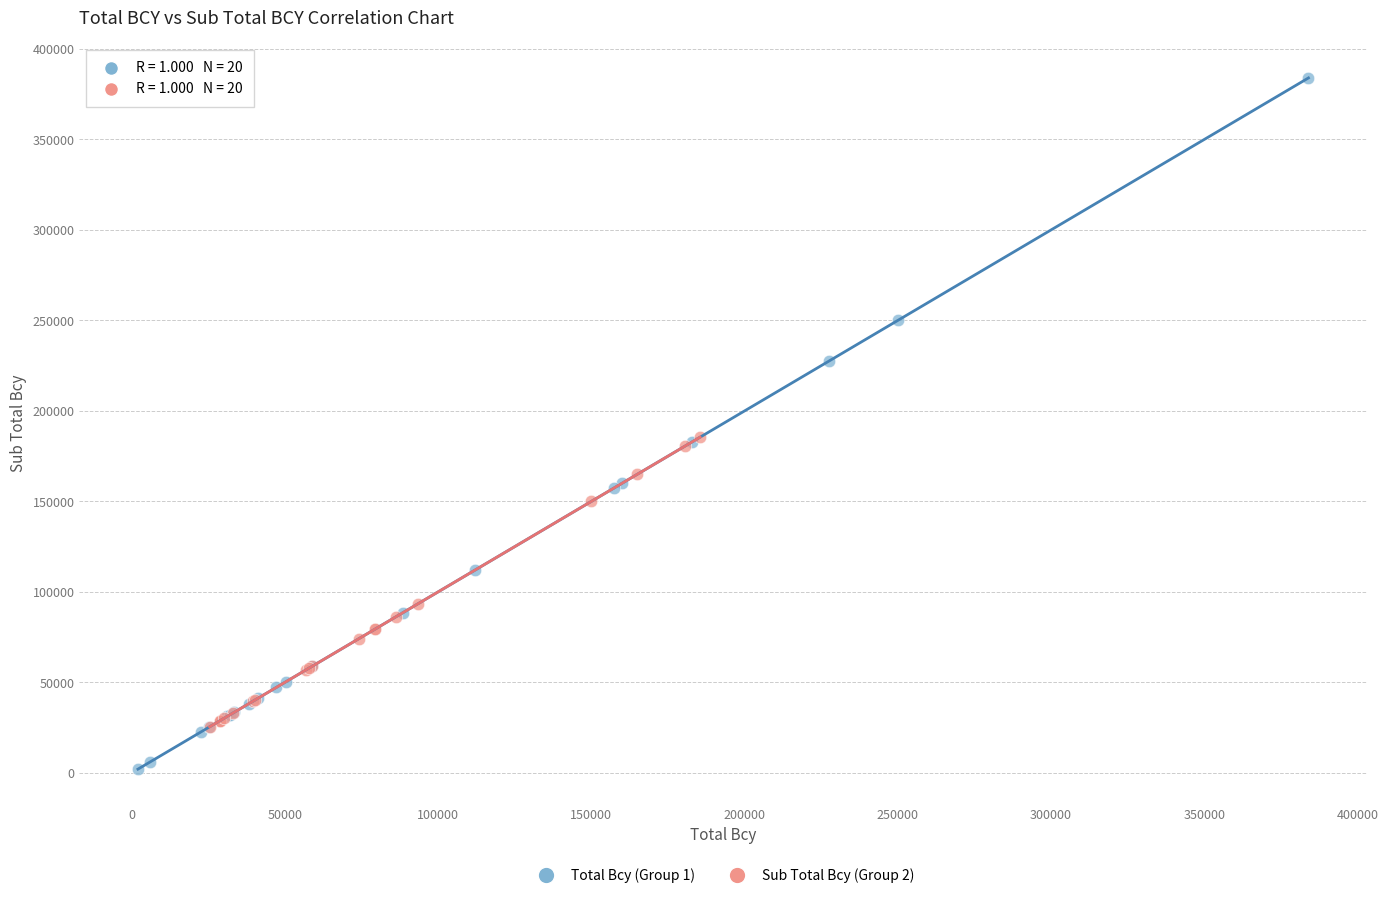

Which series reaches the maximum Y coordinate?

Total Bcy (Group 1)